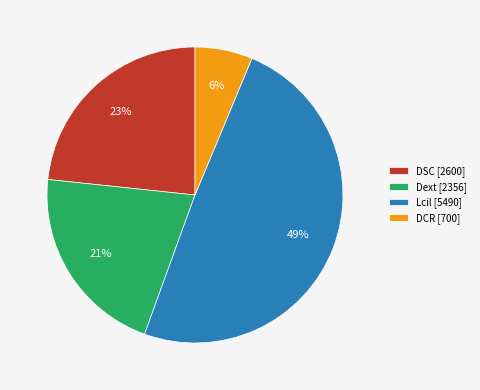

How many segments does this pie chart have?

4